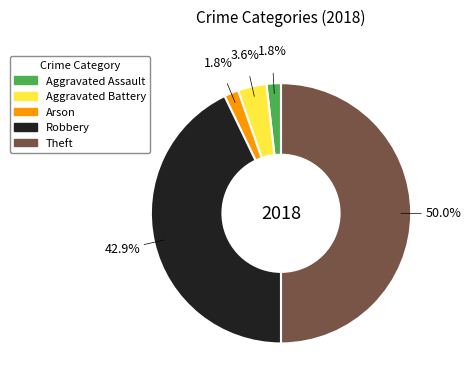

How many segments does this pie chart have?

5